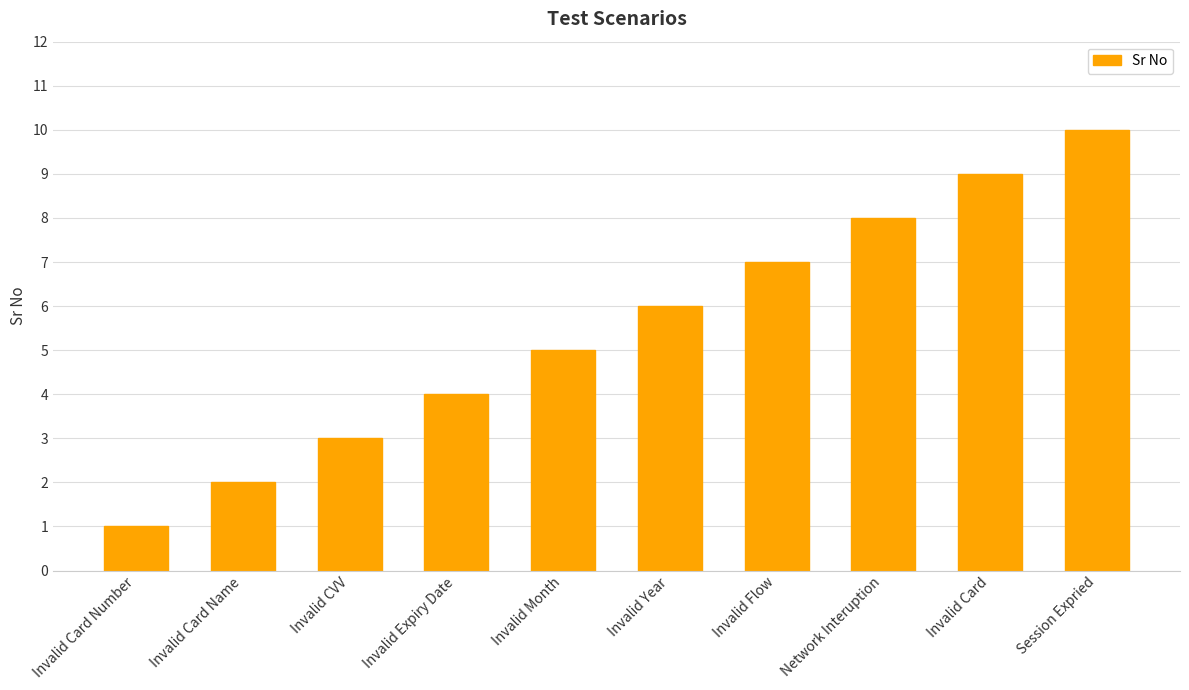

What is the value of the 10th bar from the left?

10